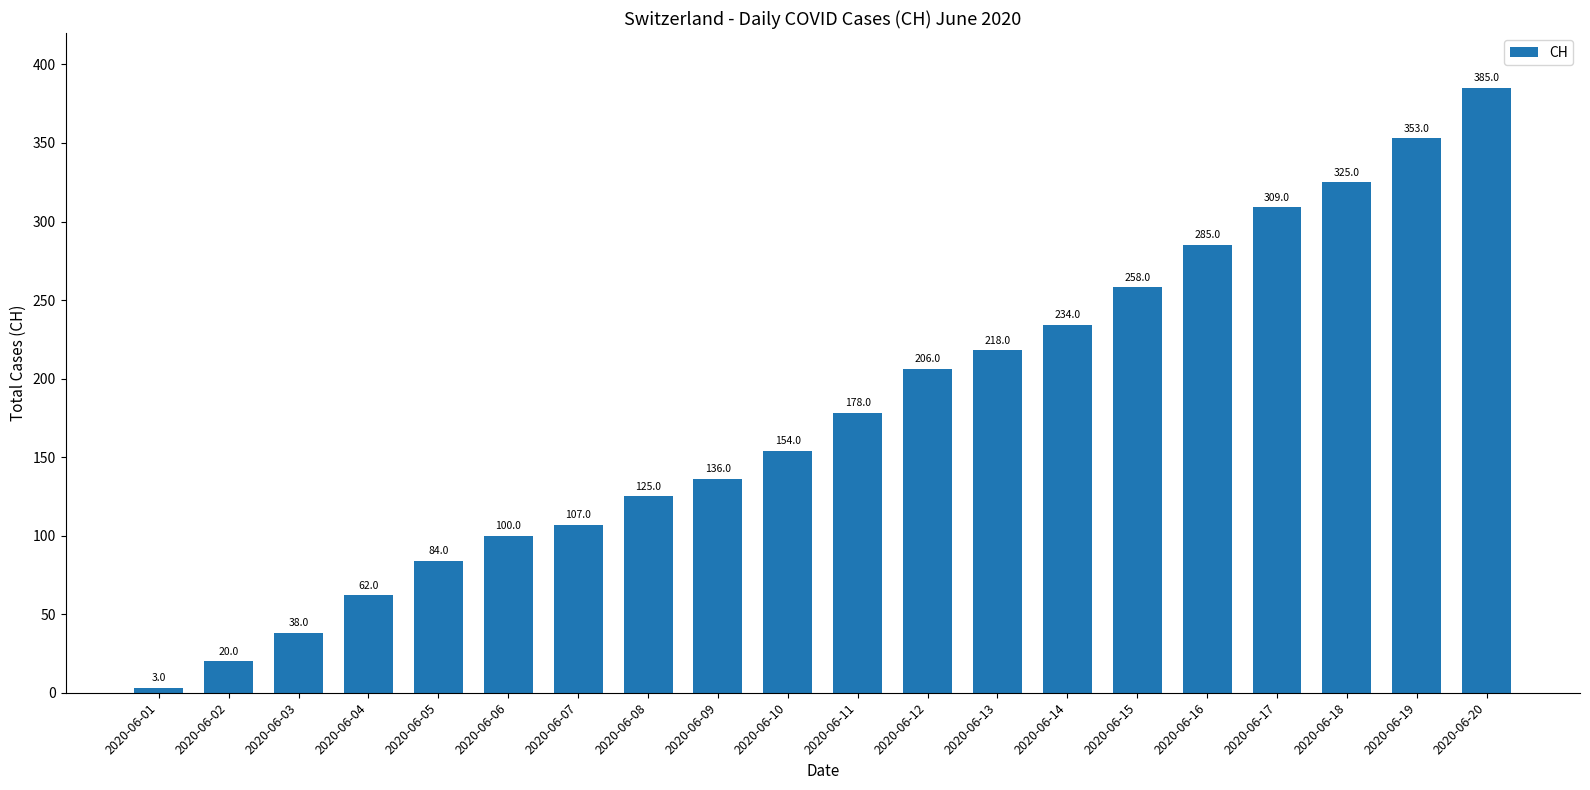

Which category has the lowest value across all series?

2020-06-01